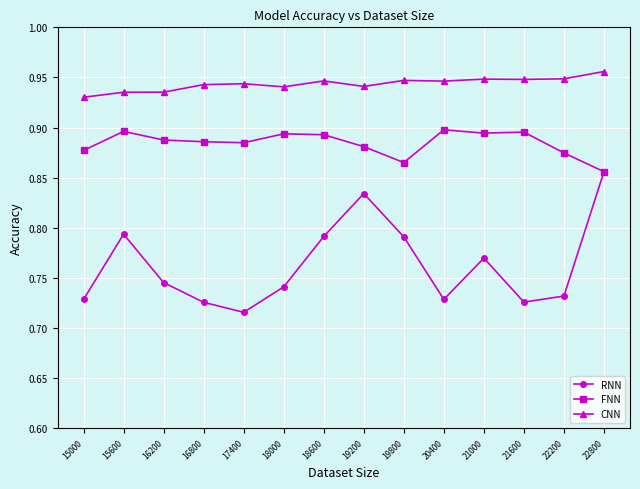

Which series has the largest total across all categories?

CNN